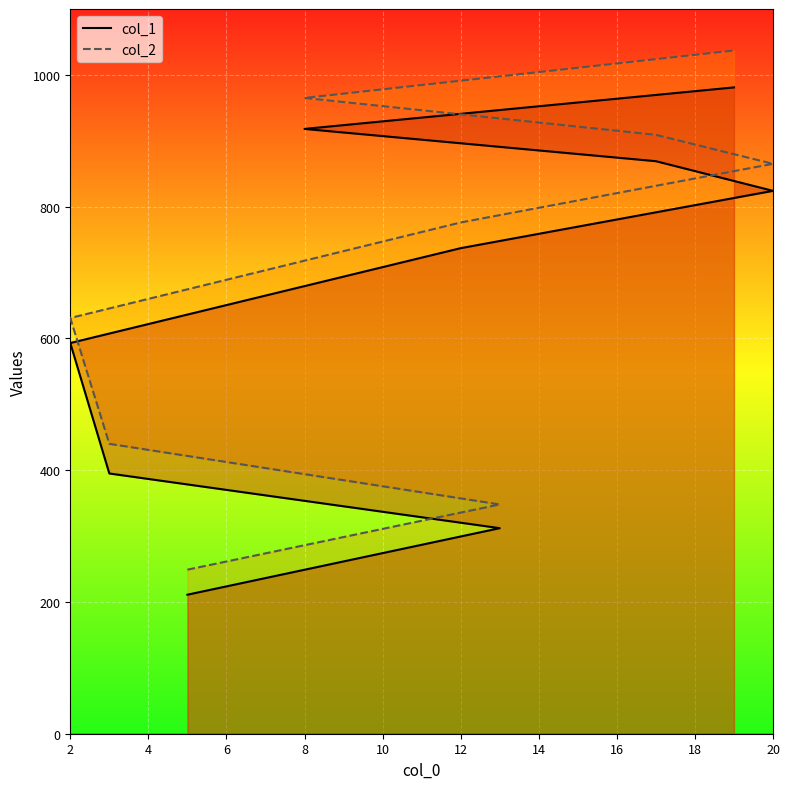

Where does the col_1 series first go above 737?

20